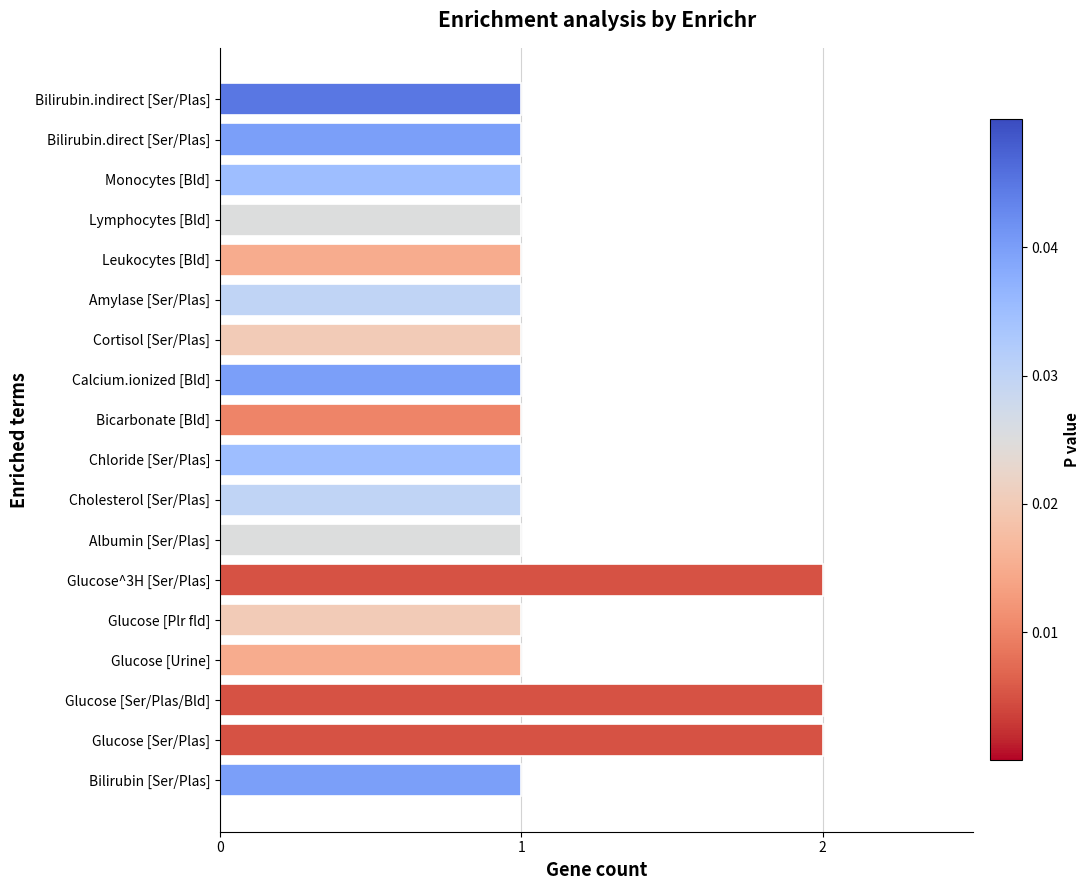

Approximately how many times larger is the value at Bicarbonate [Bld] compared to Leukocytes [Bld]?

1.0